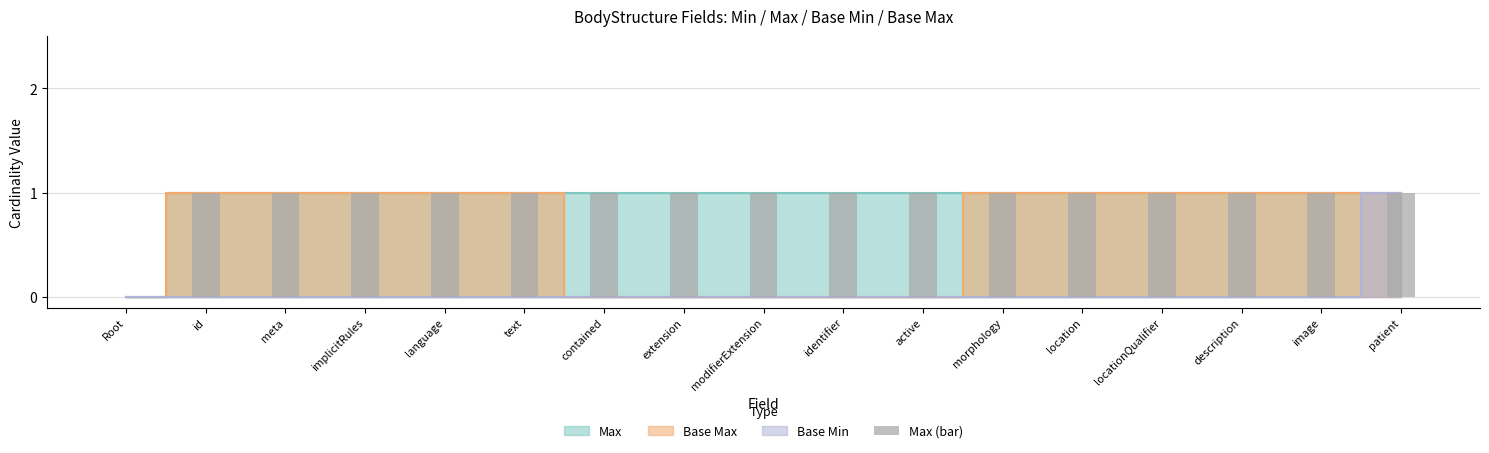

Which label corresponds to the smallest value in the chart?

Root